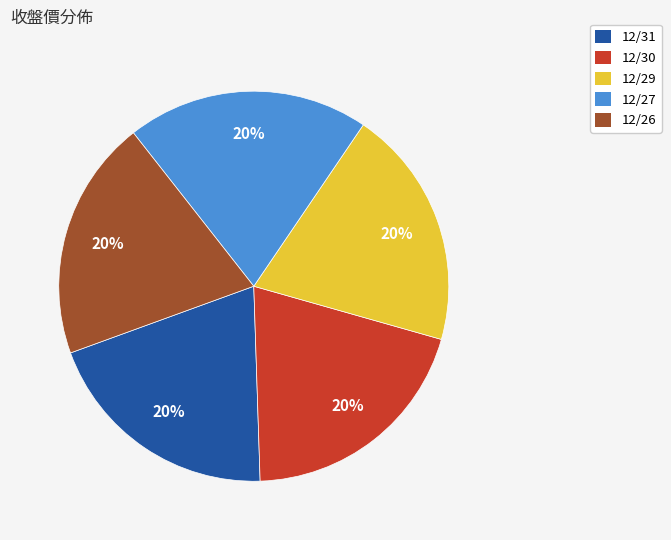

What is the ratio of the value at 12/26 to the value at 12/27?

1.0